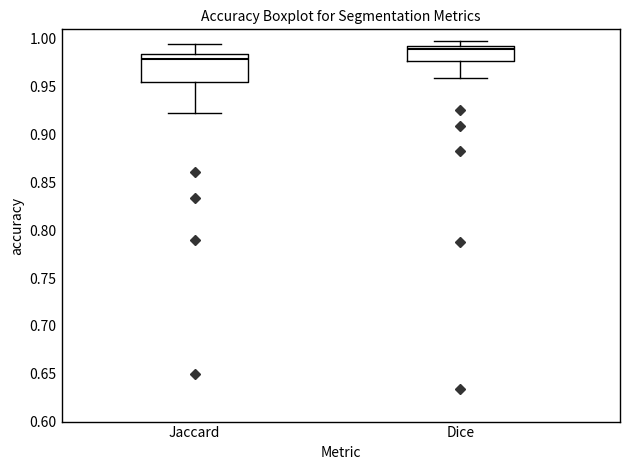

Comparing the boxes themselves (not the whiskers), which one is the tallest?

Jaccard